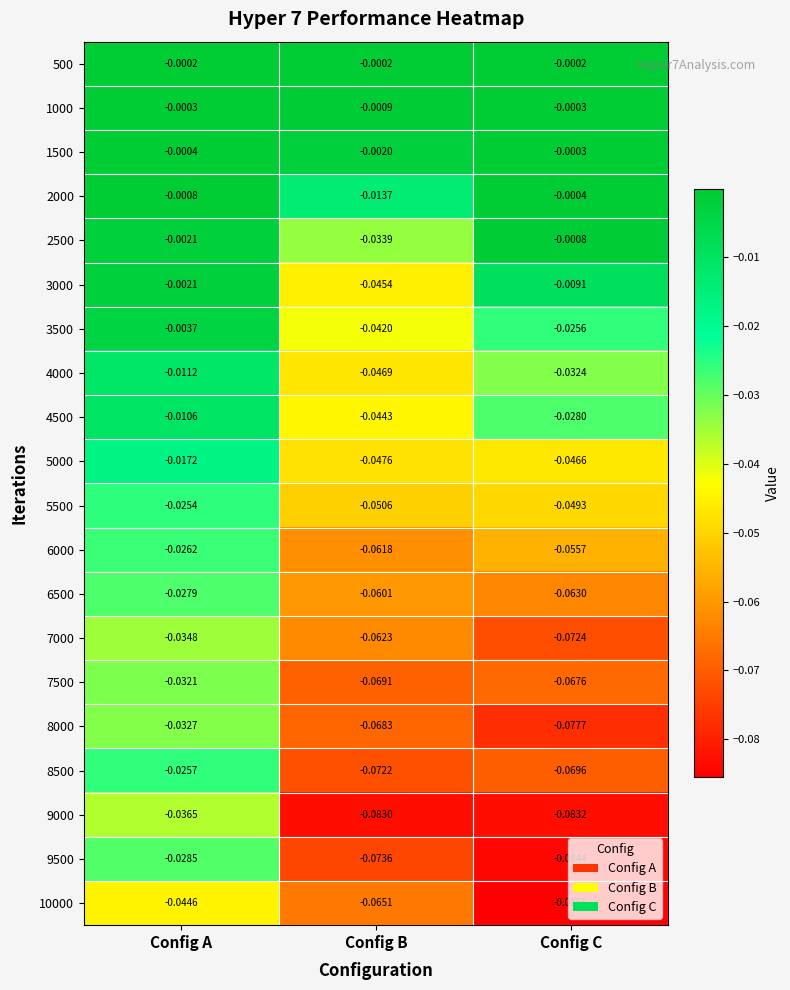

How many distinct data groups are displayed?

20